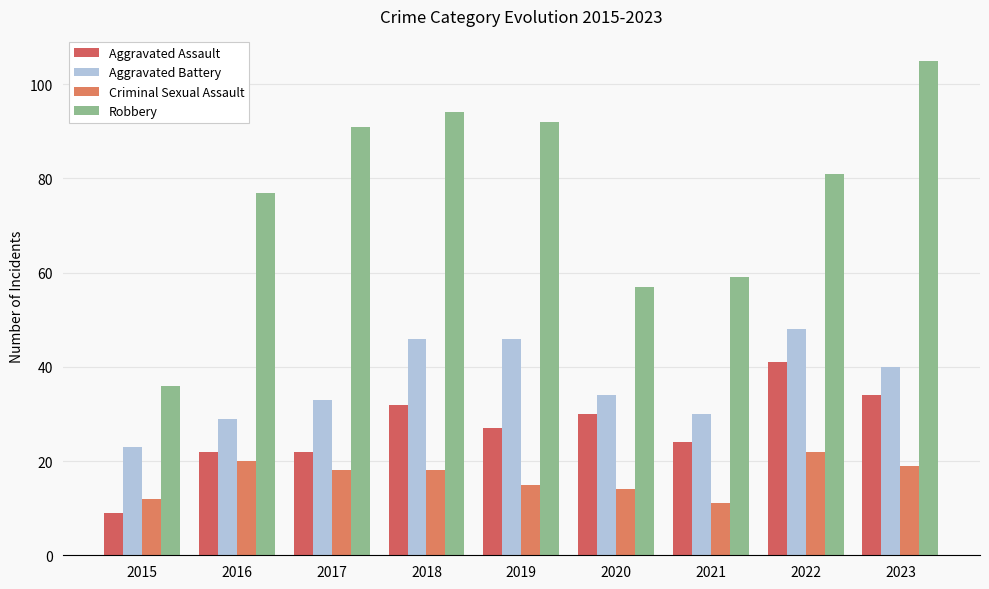

What is the value of the Aggravated Assault bar at the 3rd from the left?

22